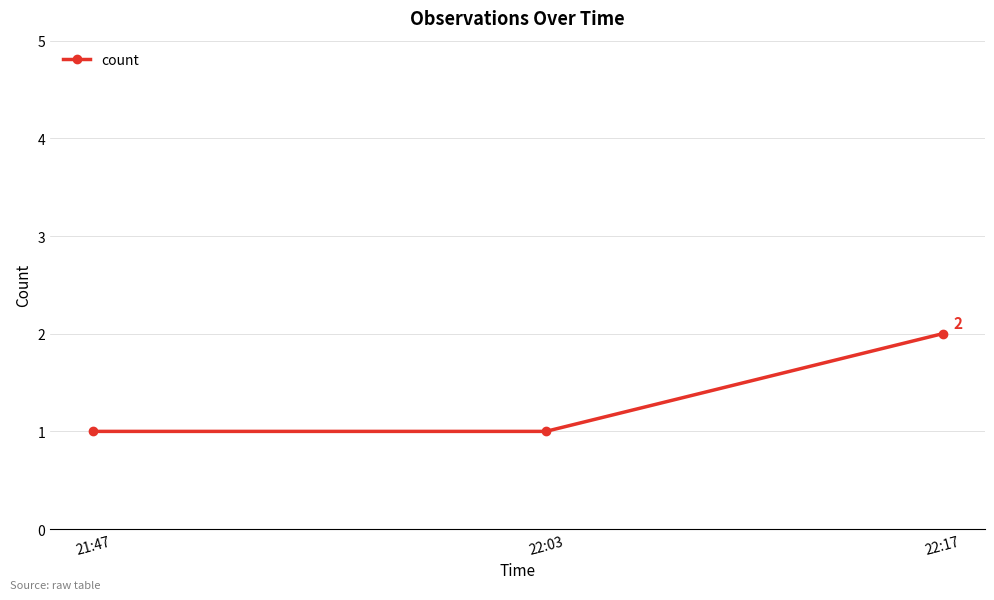

What is the average value?

1